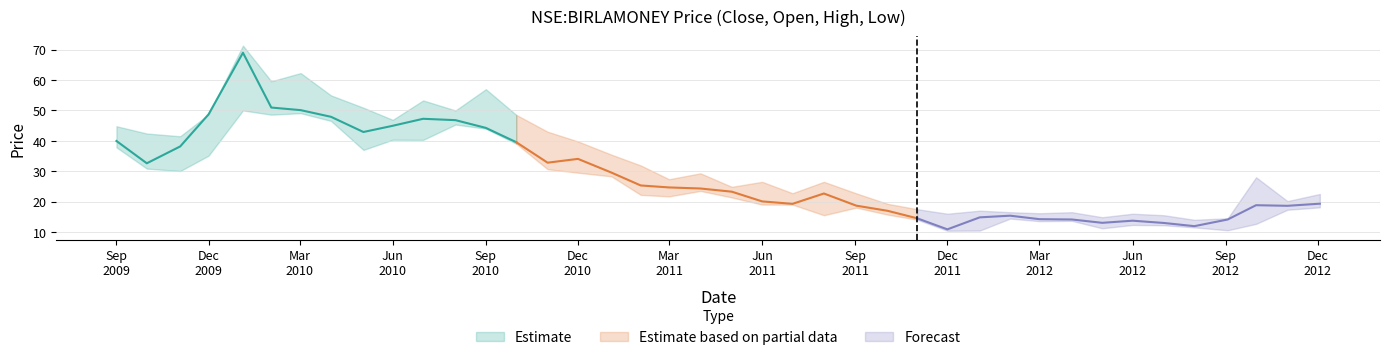

What is the difference between the close values at 37 and 23?

3.9